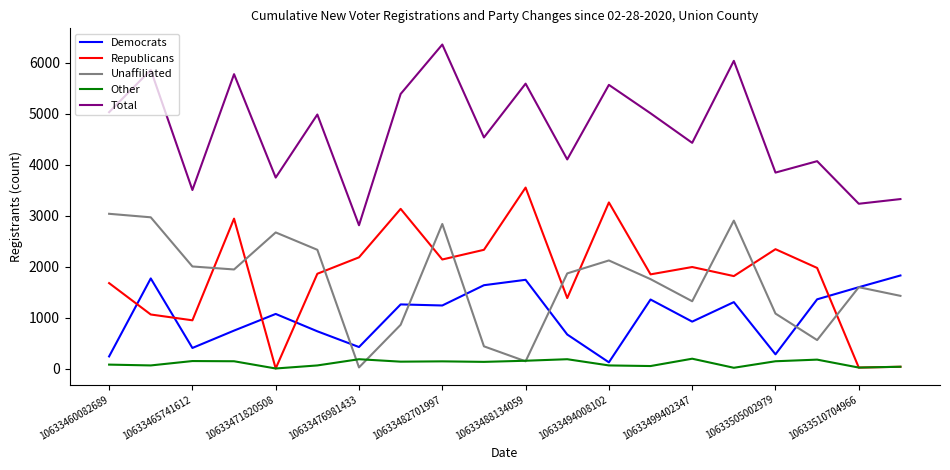

Which series has the largest total across all categories?

Total